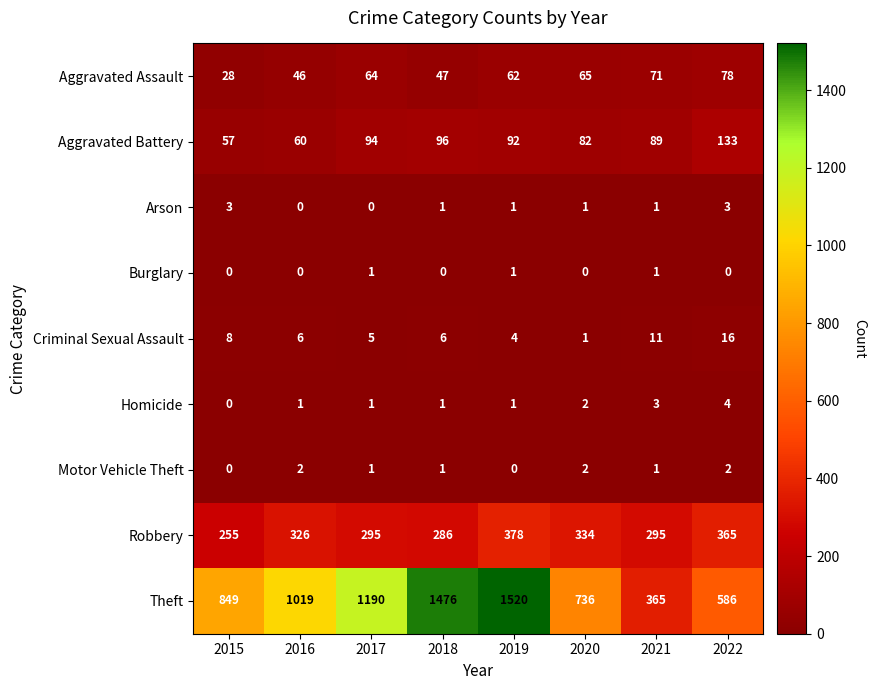

What is the greatest value displayed?

1520